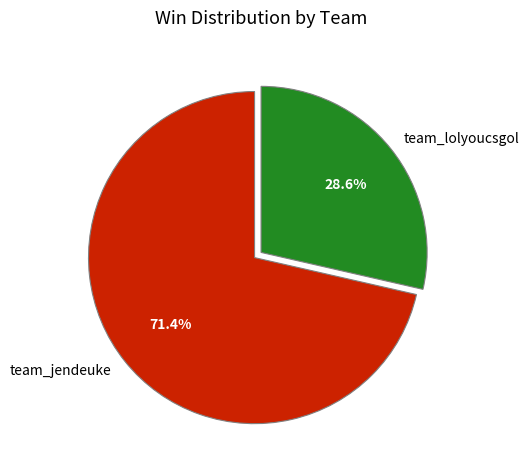

To the nearest percent, what portion does team_jendeuke represent?

71%